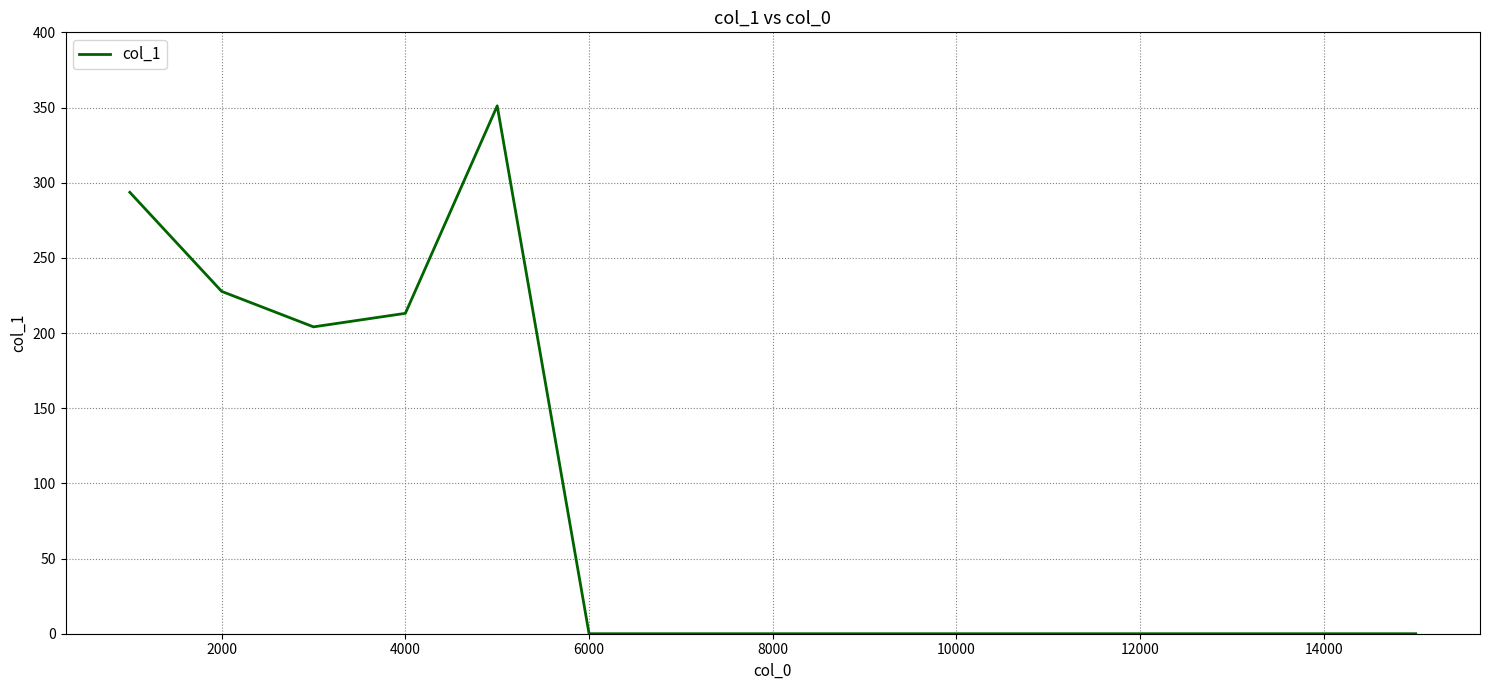

What is the difference between the maximum and minimum values?

351.1